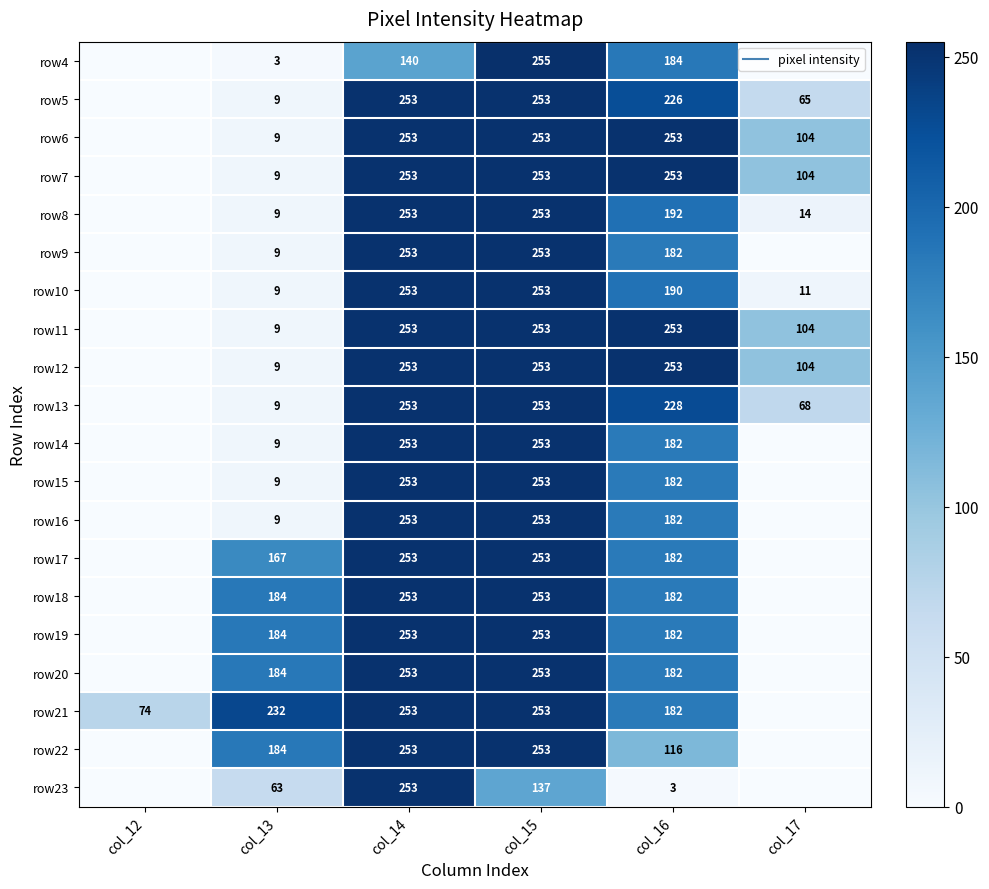

At which category is the sum across all series the highest?

col_14